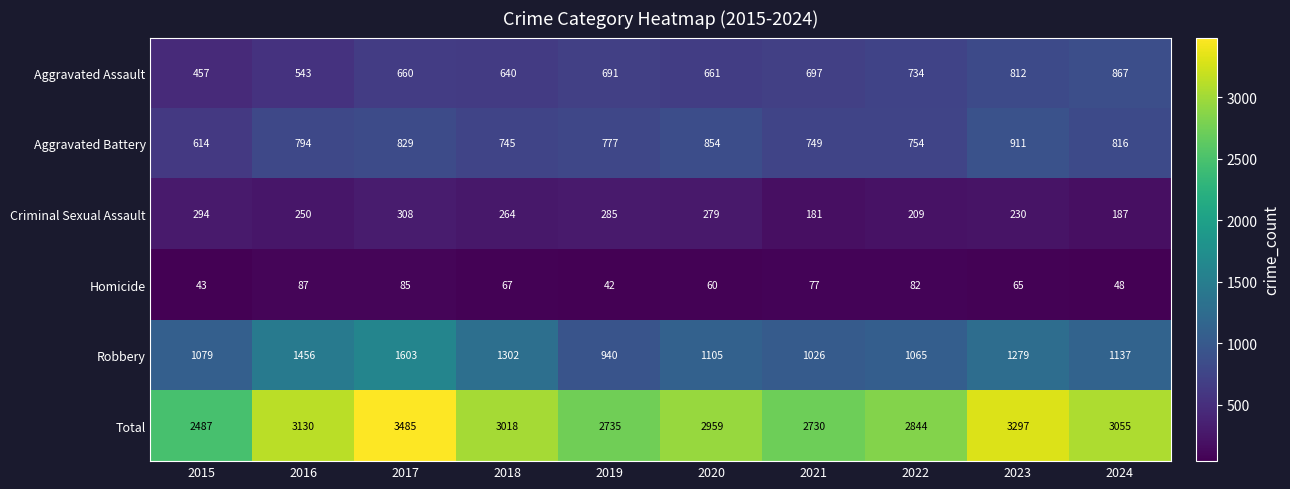

Is the value of Total at 2016 greater than the value of Aggravated Assault at 2021?

Yes